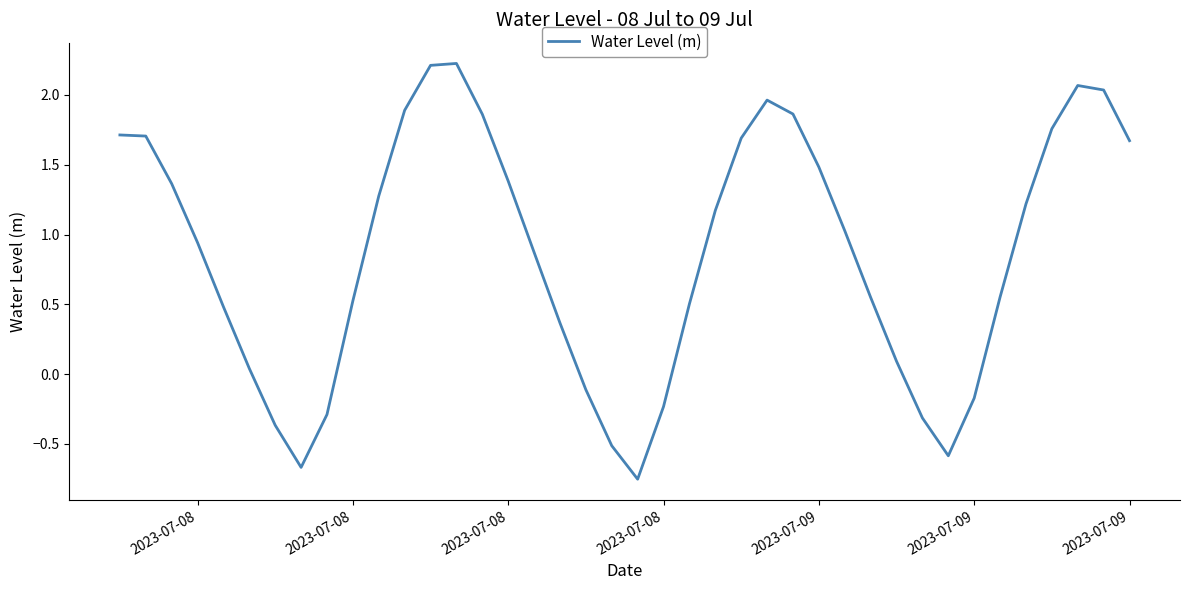

How many negative values are there?

10